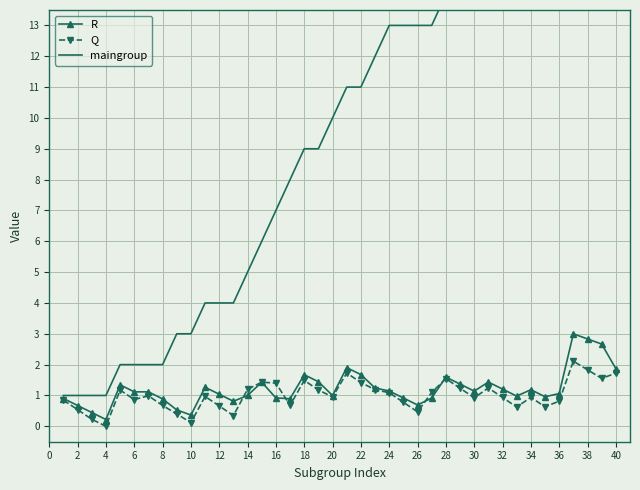

Which series has the largest total across all categories?

maingroup